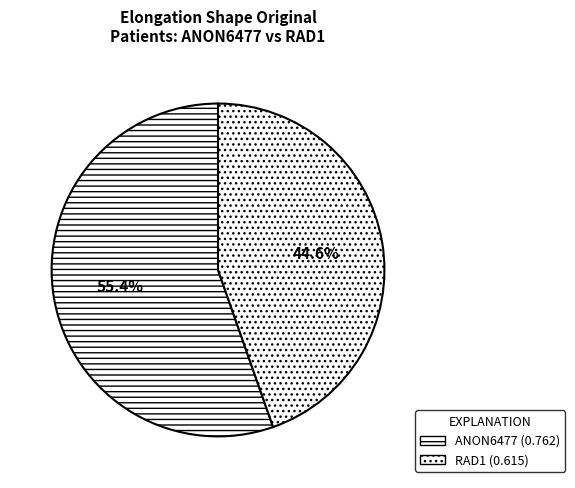

The RAD1 slice represents 35% of the pie. True or false?

False